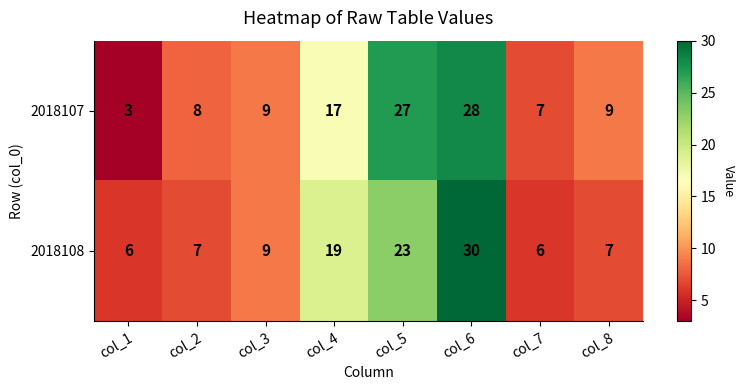

Which series has the largest range (max minus min)?

2018107